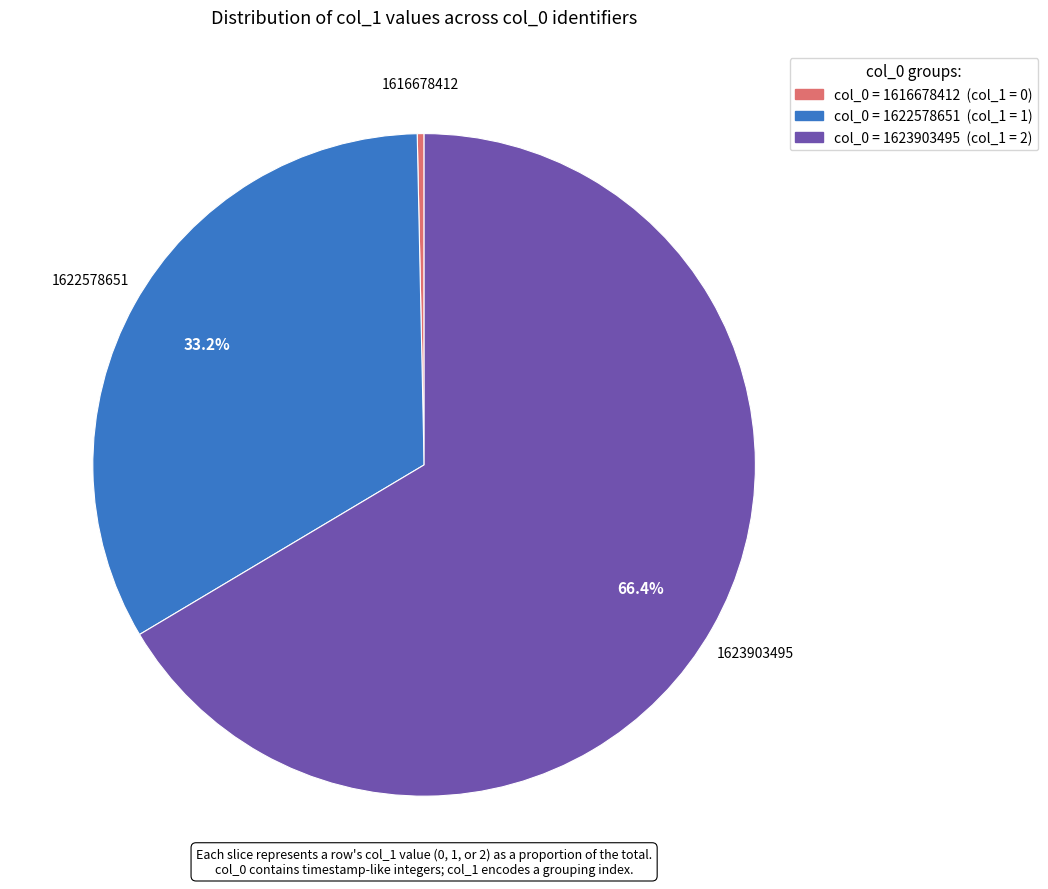

Does any single category account for the majority?

Yes